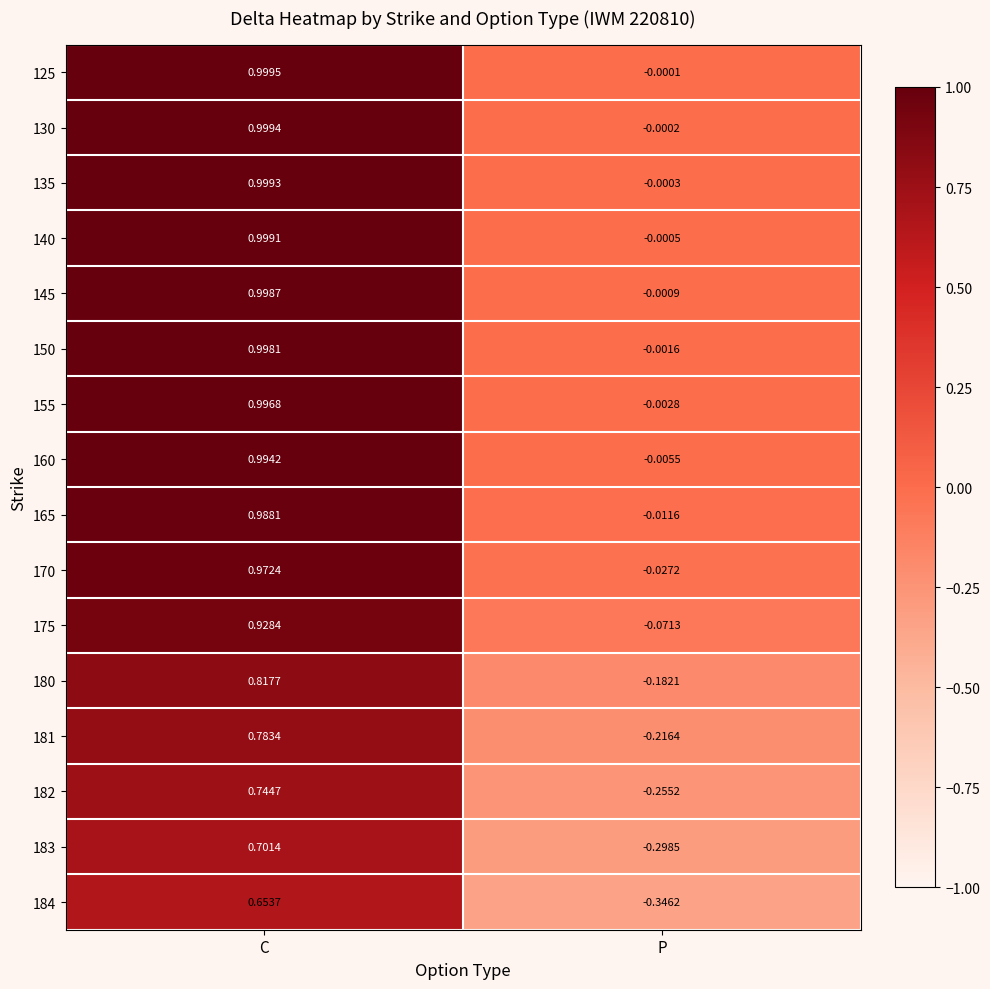

How many distinct data groups are displayed?

16